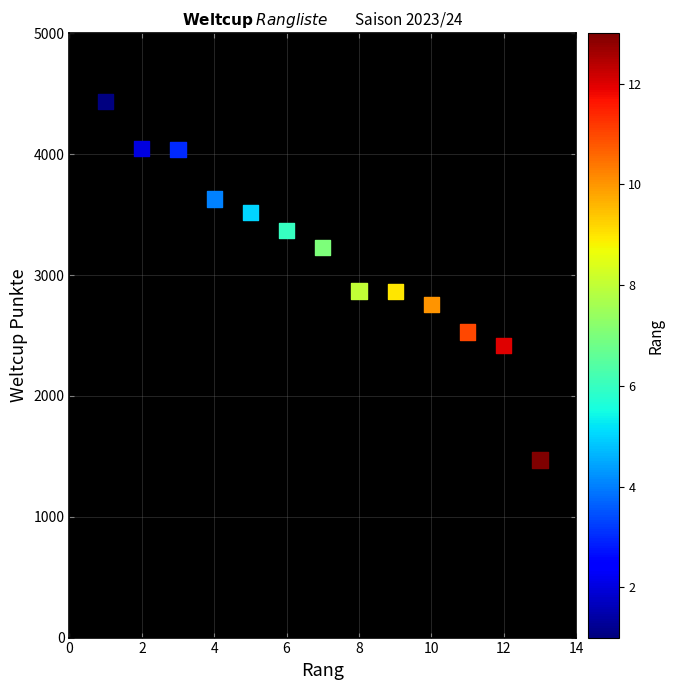

What is the range of Y values (max minus min)?

2970